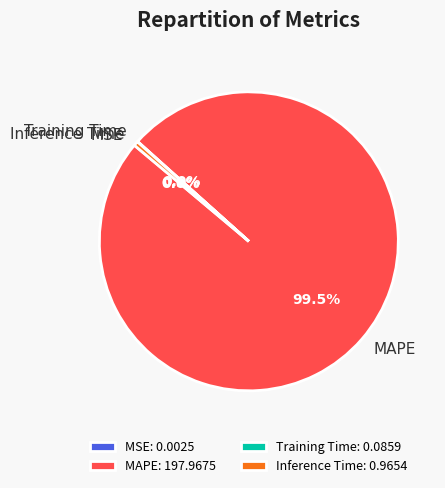

Is there a majority slice in this chart?

Yes